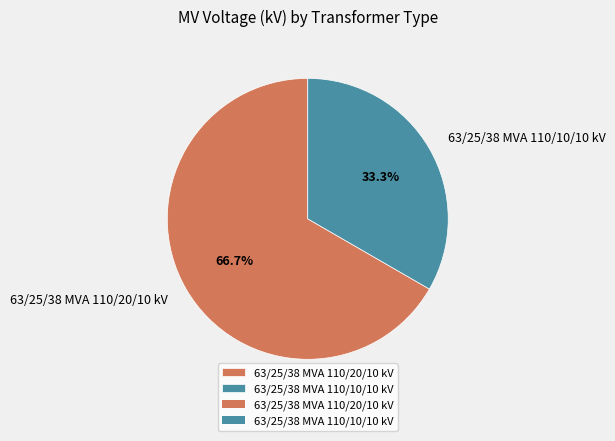

Which category has the biggest portion of the pie?

63/25/38 MVA 110/20/10 kV